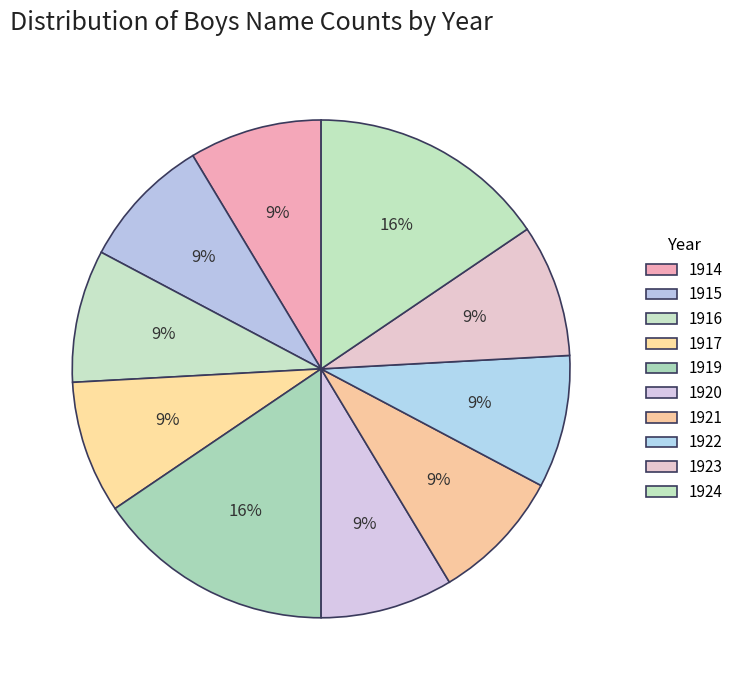

How many slices are in this pie chart?

10